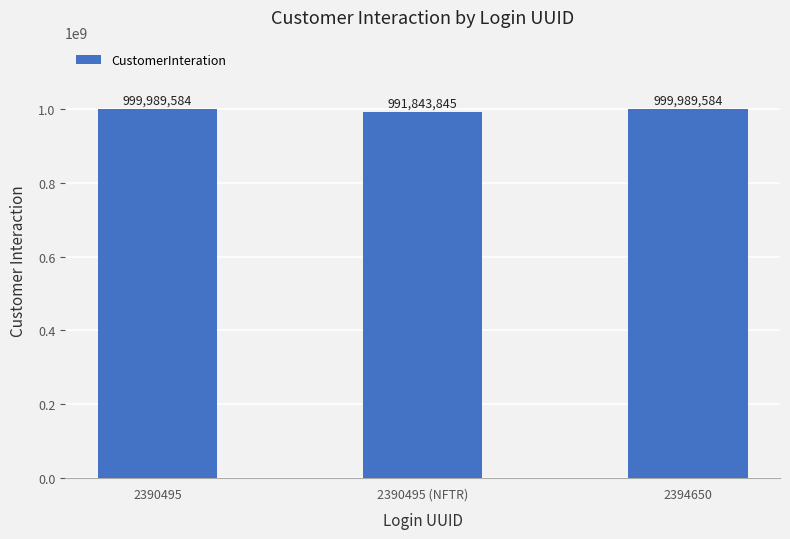

The chart shows a value of 999989584 at 2394650. True or false?

True